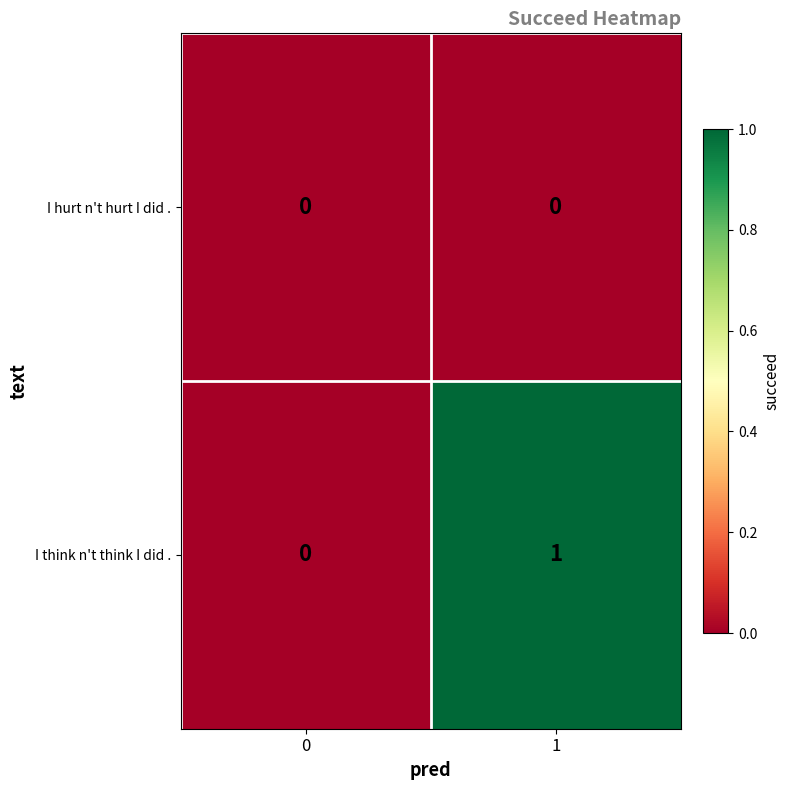

What is the maximum value shown in the chart?

1